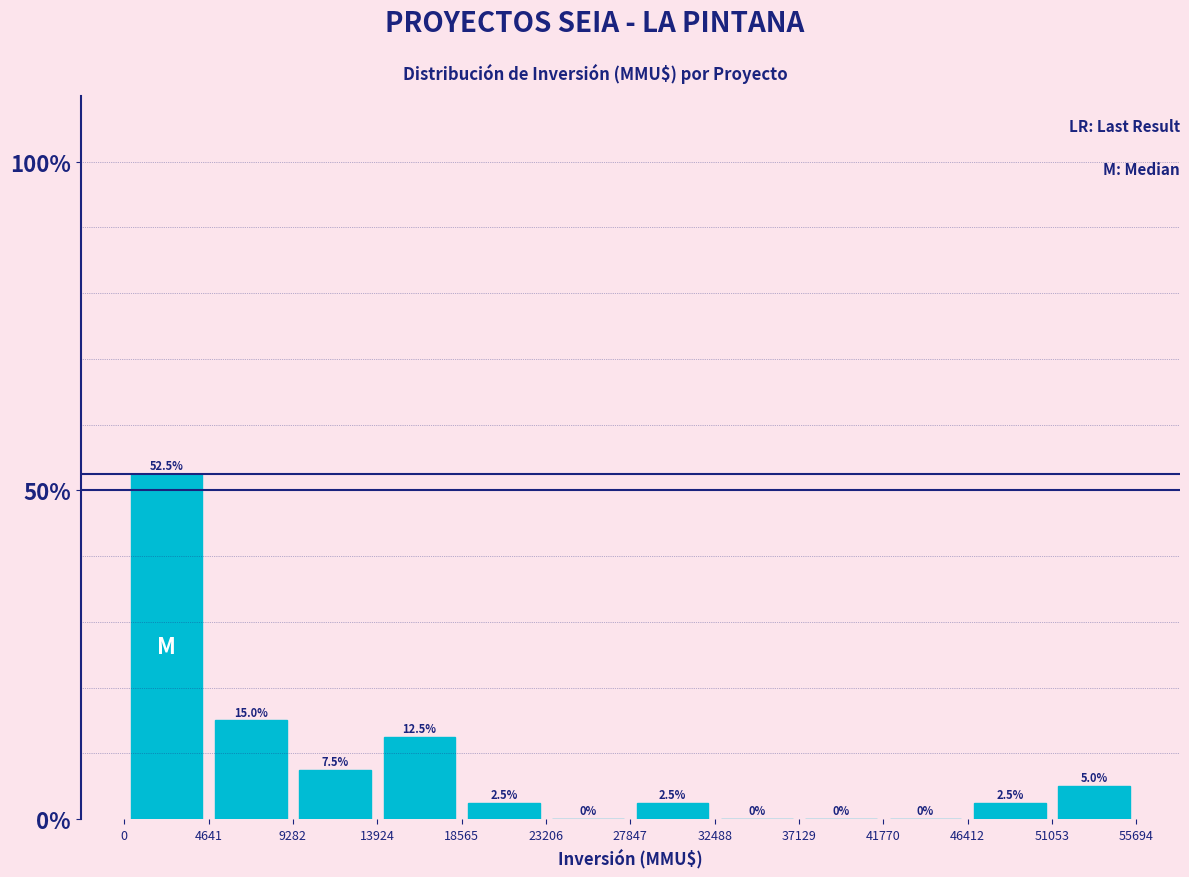

Reading left to right, transcribe this chart: for each bar, give the range it covers on the x-axis and its height.

0 to 4641: 52.5
4641 to 9282: 15.0
9282 to 13924: 7.5
13924 to 18565: 12.5
18565 to 23206: 2.5
23206 to 27847: 0.0
27847 to 32488: 2.5
32488 to 37129: 0.0
37129 to 41770: 0.0
41770 to 46412: 0.0
46412 to 51053: 2.5
51053 to 55694: 5.0